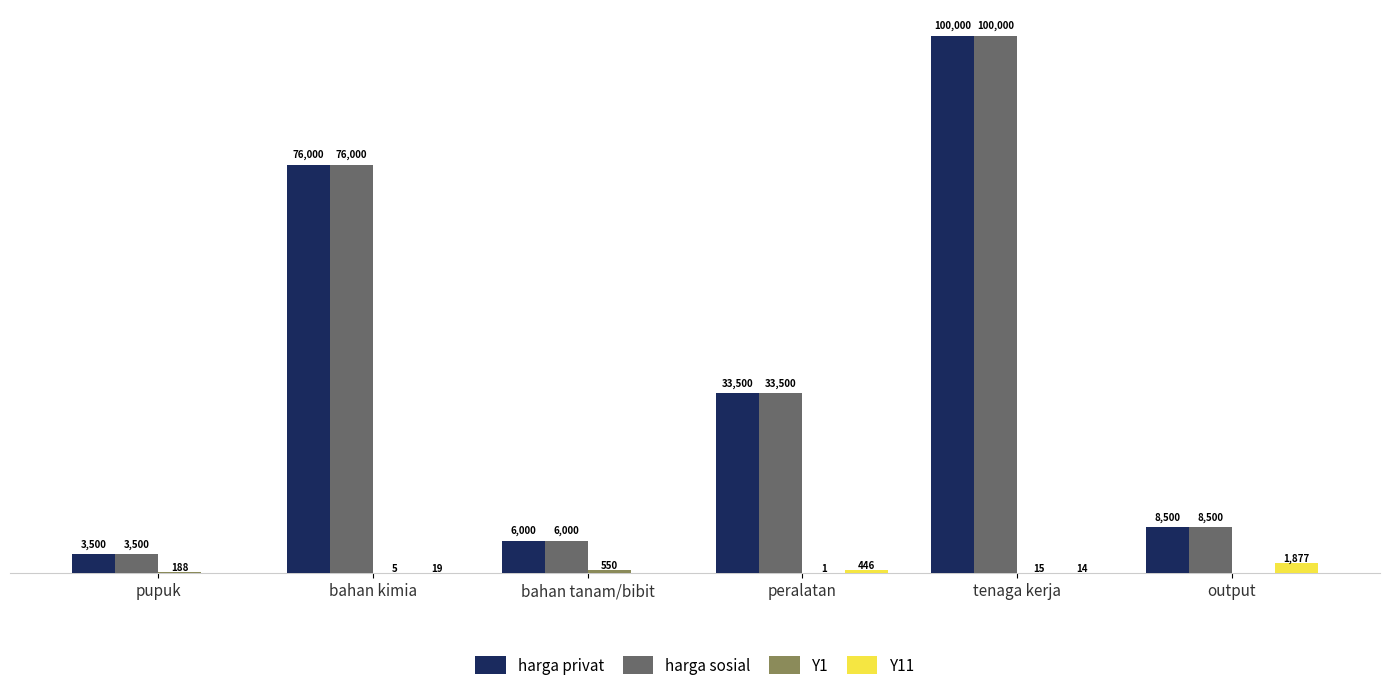

Is the value of harga privat at peralatan greater than the value of harga sosial at bahan tanam/bibit?

Yes